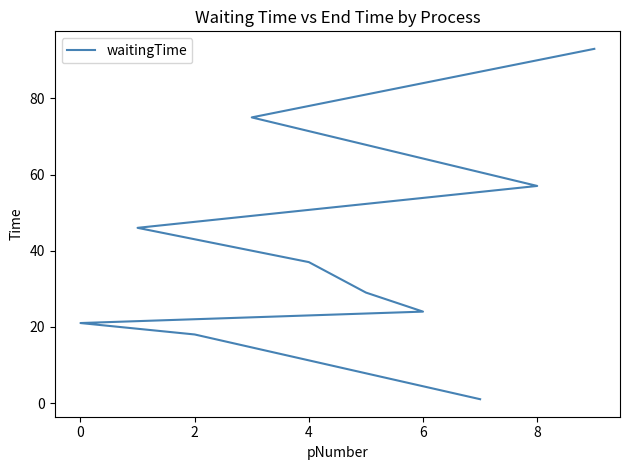

Which label corresponds to the largest value in the chart?

9